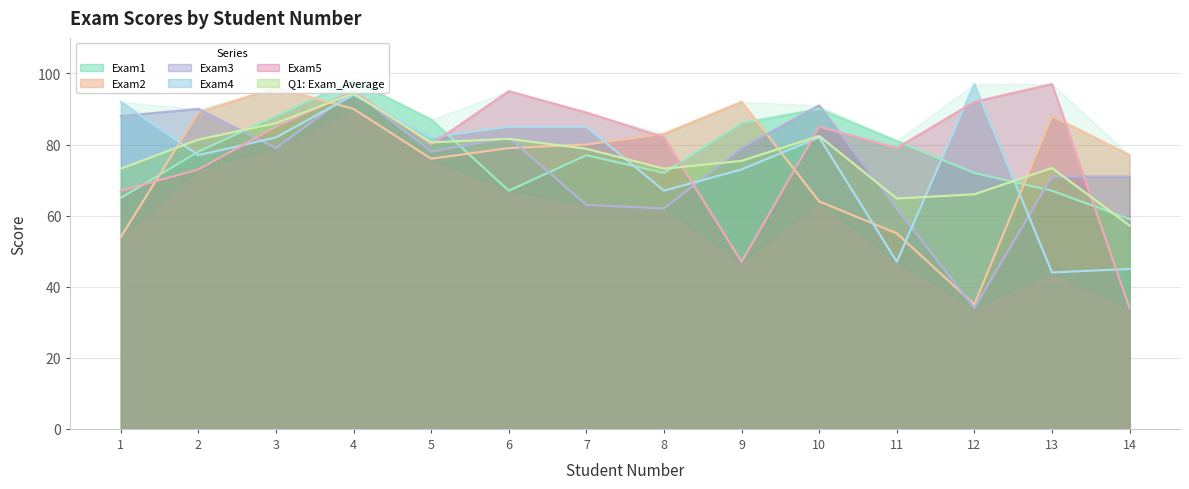

What is the spread (max minus min) of values at 14?

43.0